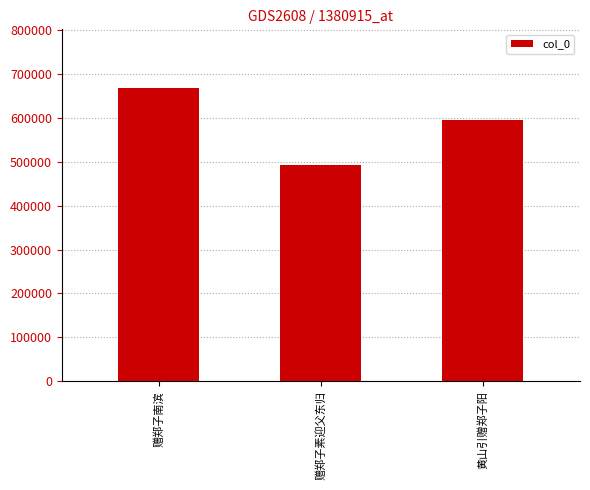

How many bars are there in total?

3